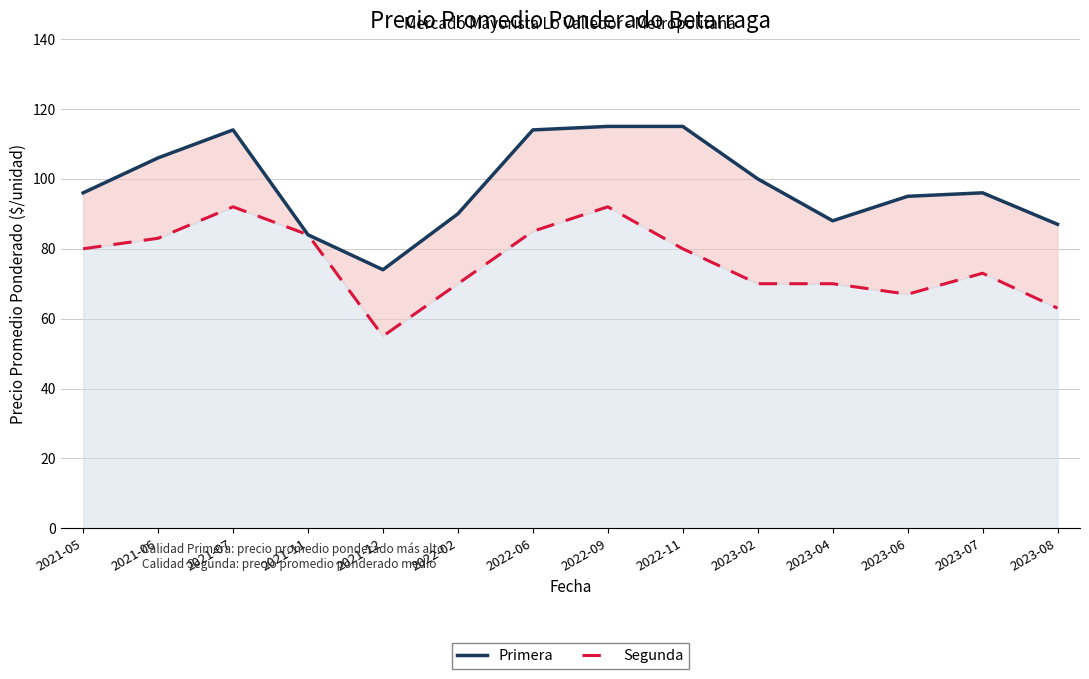

What is the difference between the maximum and second lowest values in the Segunda series?

29